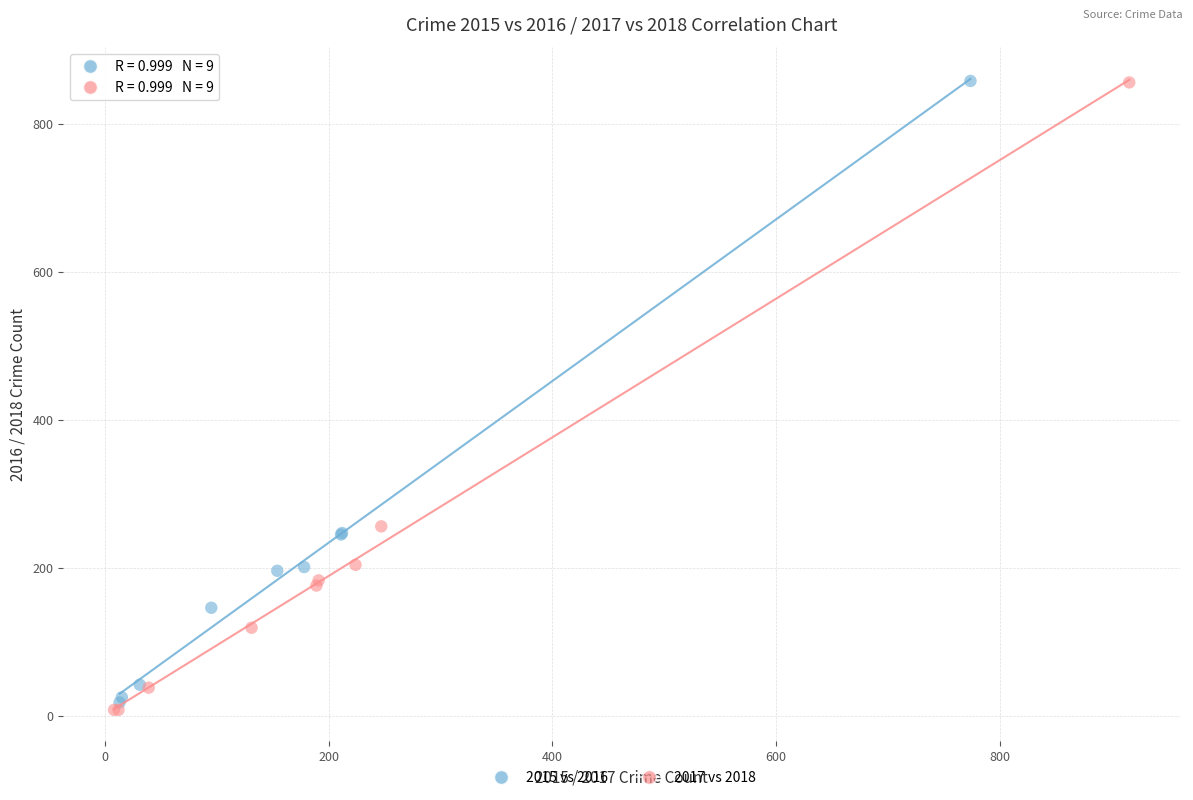

Which series has the largest Y range (max minus min)?

2017 vs 2018